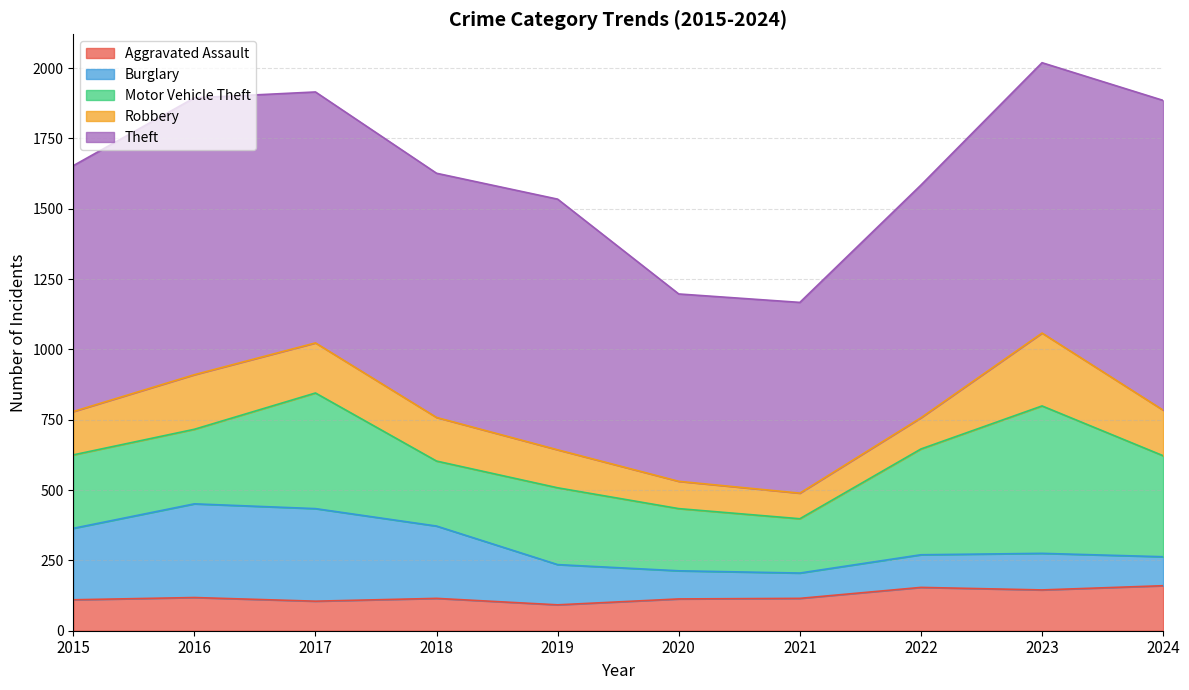

Between 2021 and 2024, which series saw the biggest shift?

Theft